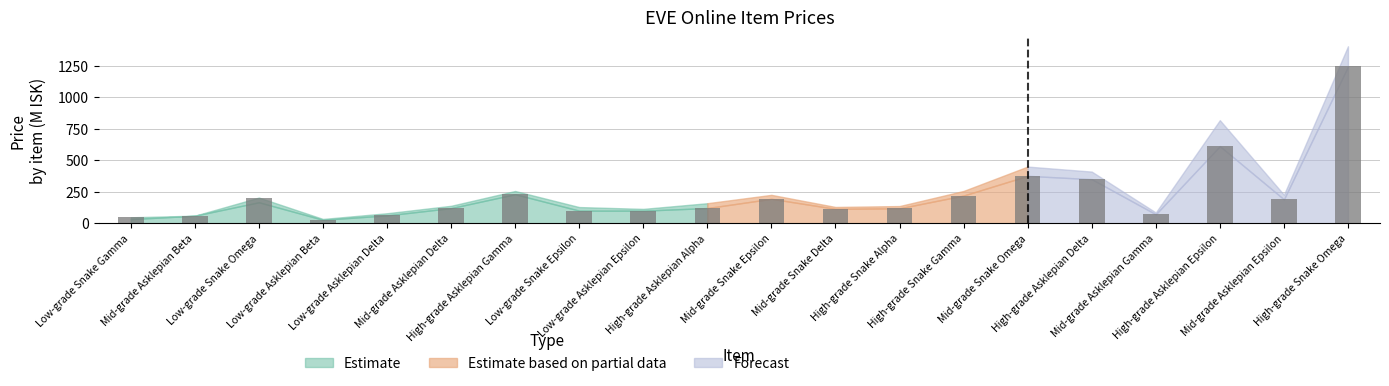

True or false: the data shows 227.5 at High-grade Asklepian Delta.

False